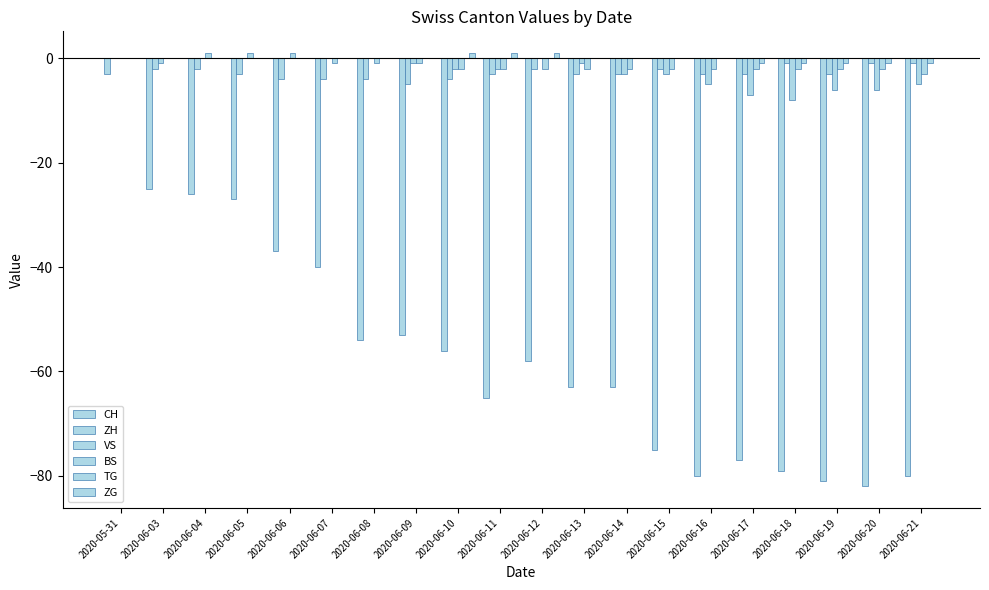

Is it true that ZH equals -5 at 2020-06-05?

False